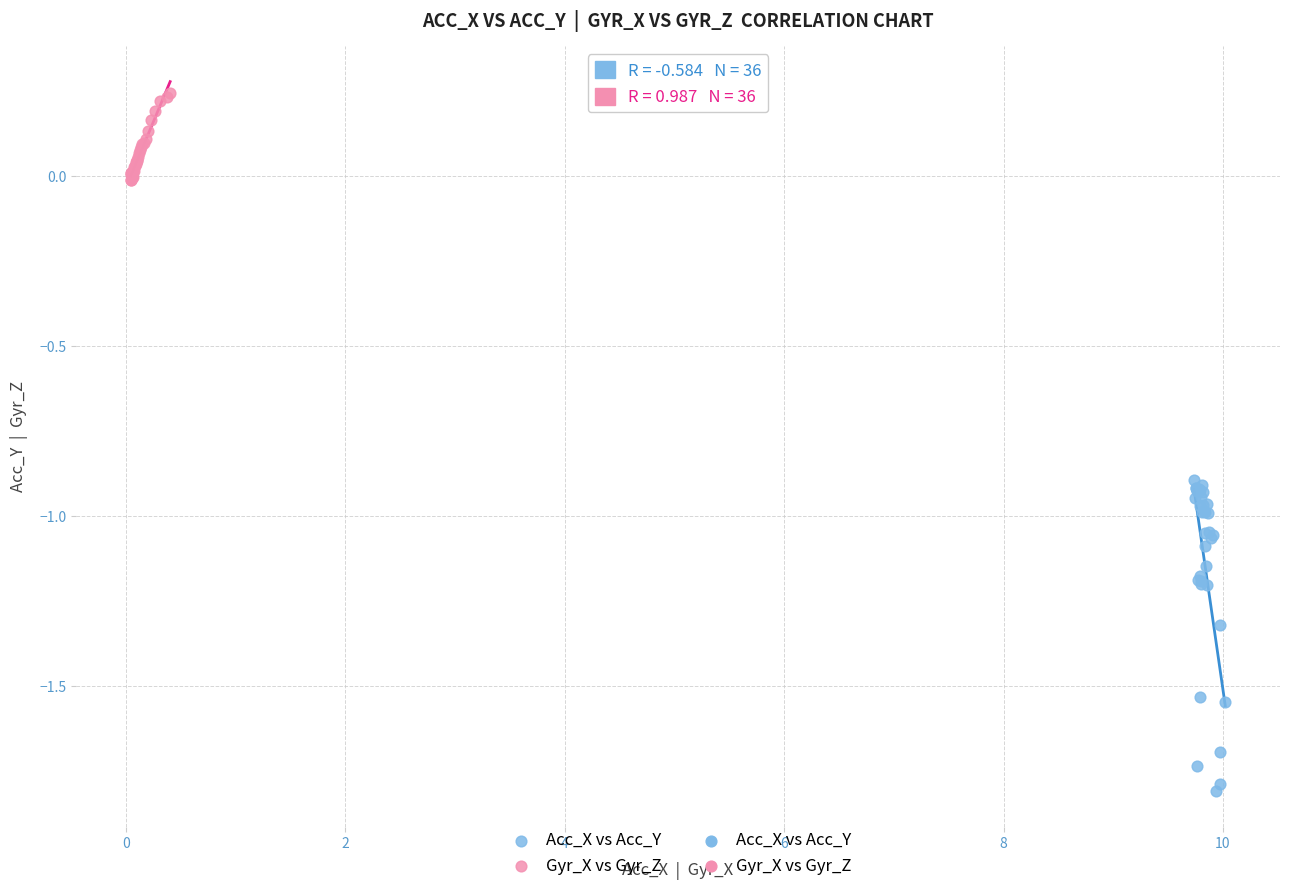

Which series reaches the minimum Y coordinate?

Acc_X vs Acc_Y